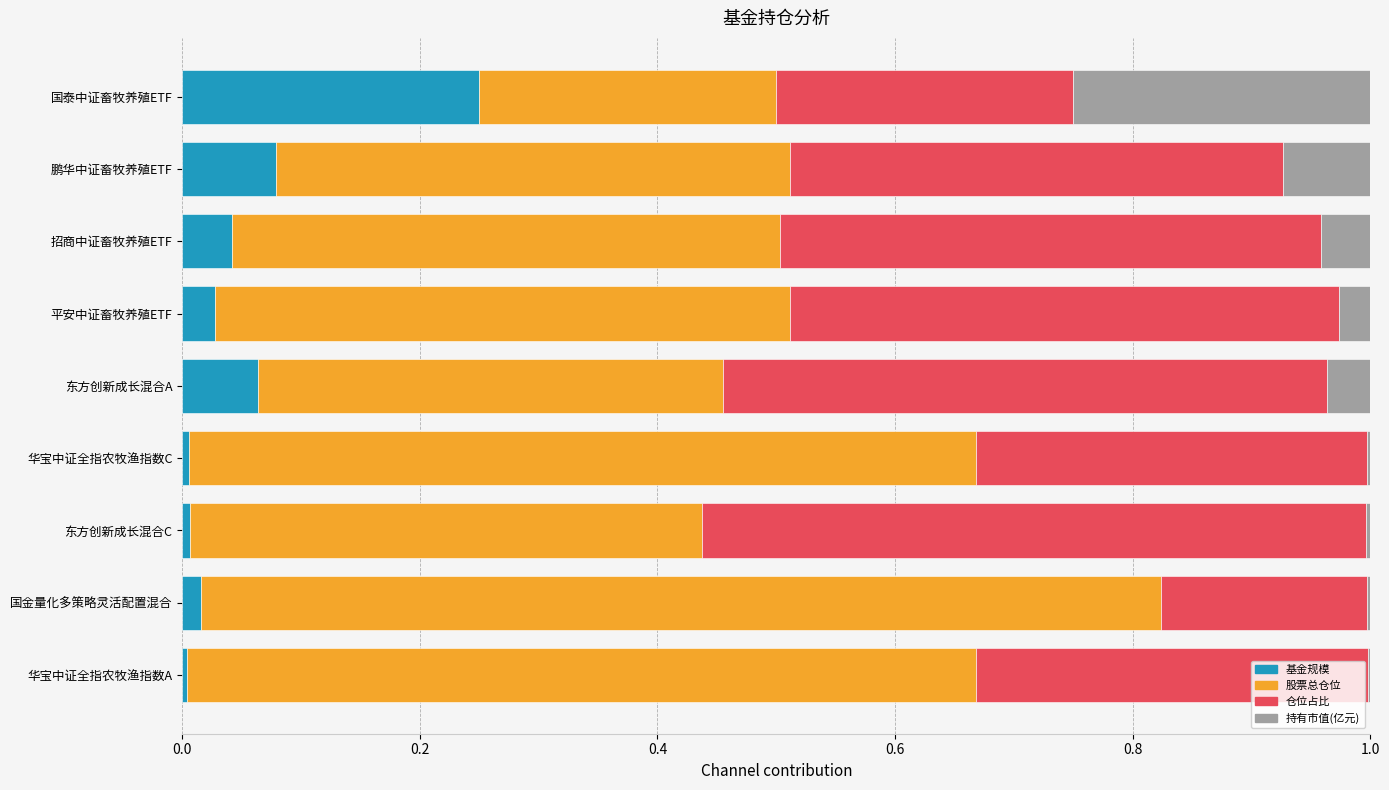

What are all the series names shown in the legend?

基金规模, 股票总仓位, 仓位占比, 持有市值(亿元)